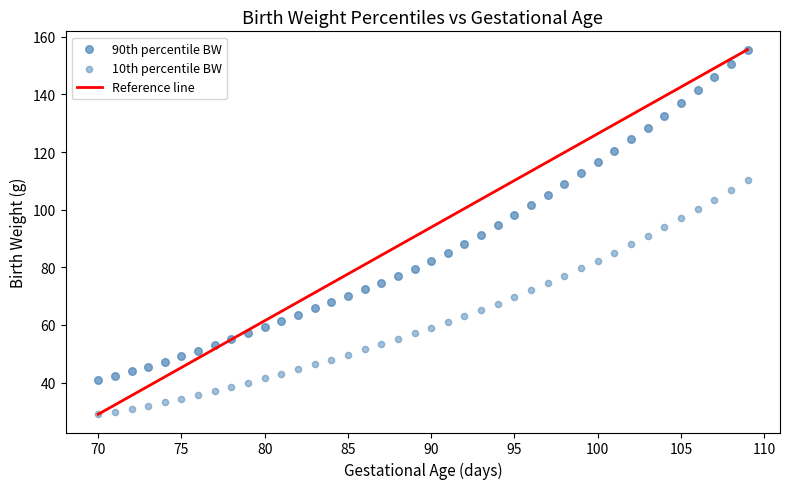

How many data points are displayed?

80